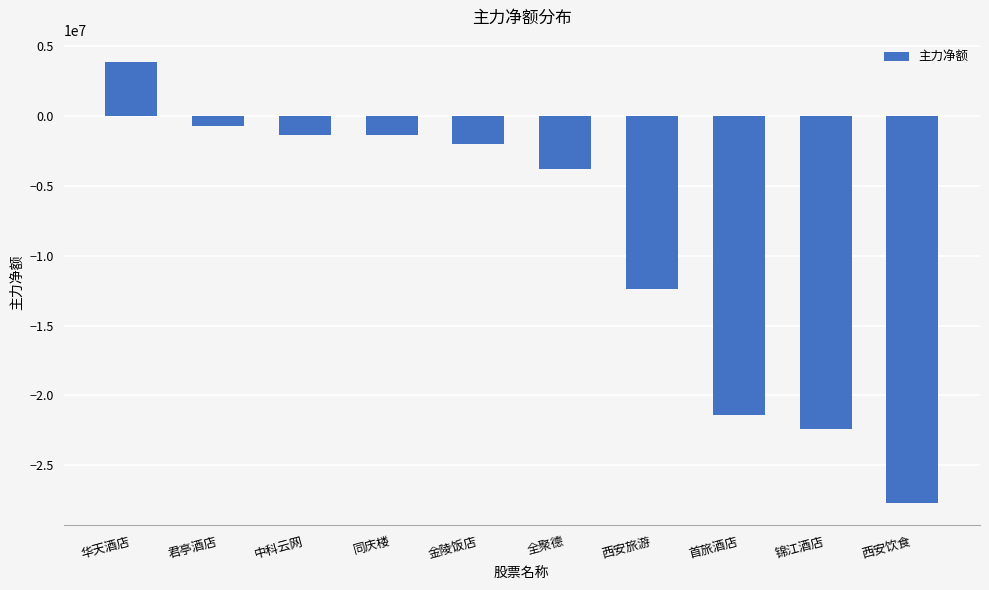

What is the change in value from 中科云网 to 西安旅游?

-11010014